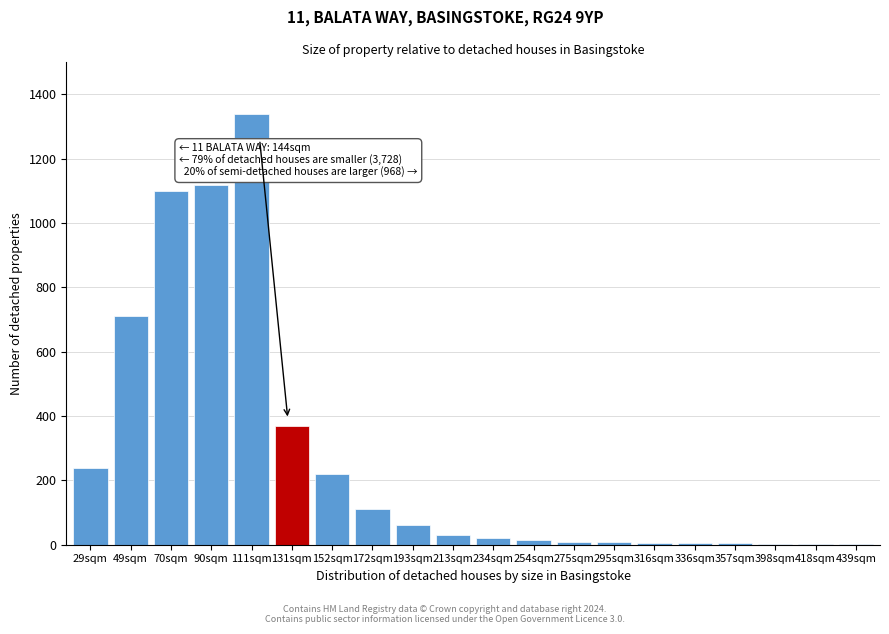

At which category does the chart reach its peak across all series?

111sqm